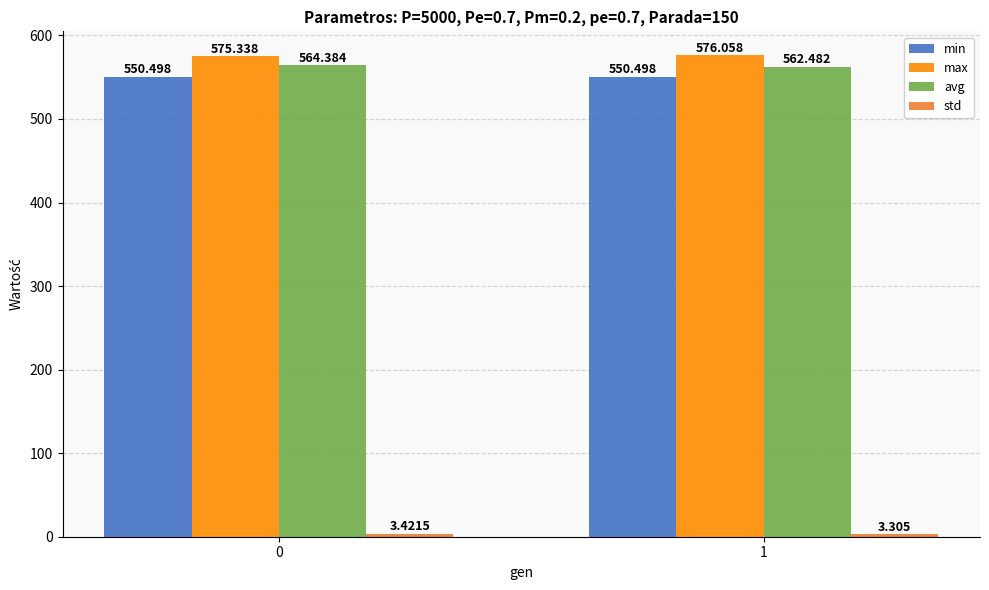

Does the chart contain any negative values?

No